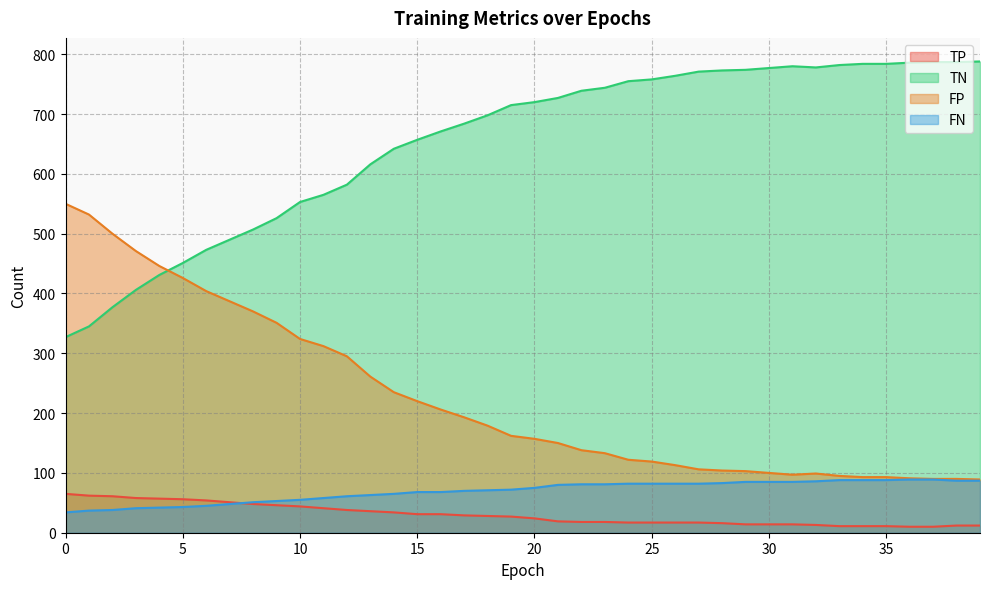

Which category has the highest value across all series?

39